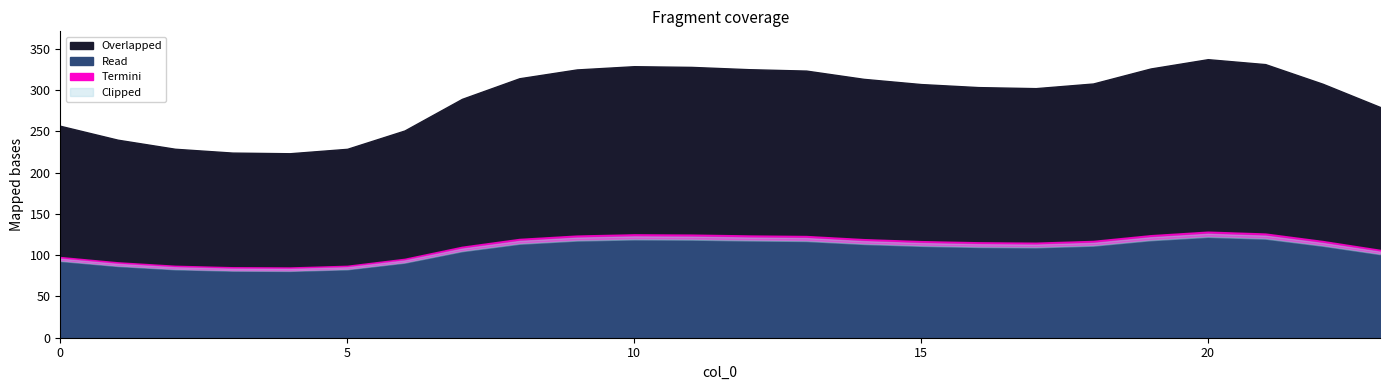

What is the total value across all series at 23?

592.2